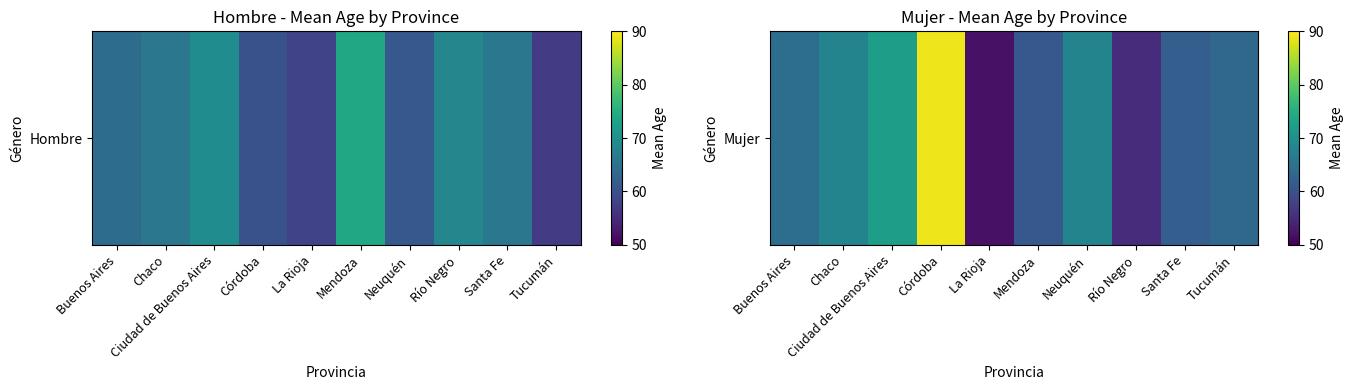

Rank the categories by value from lowest to highest.

La Rioja, Río Negro, Mendoza, Santa Fe, Tucumán, Buenos Aires, Chaco, Neuquén, Ciudad de Buenos Aires, Córdoba